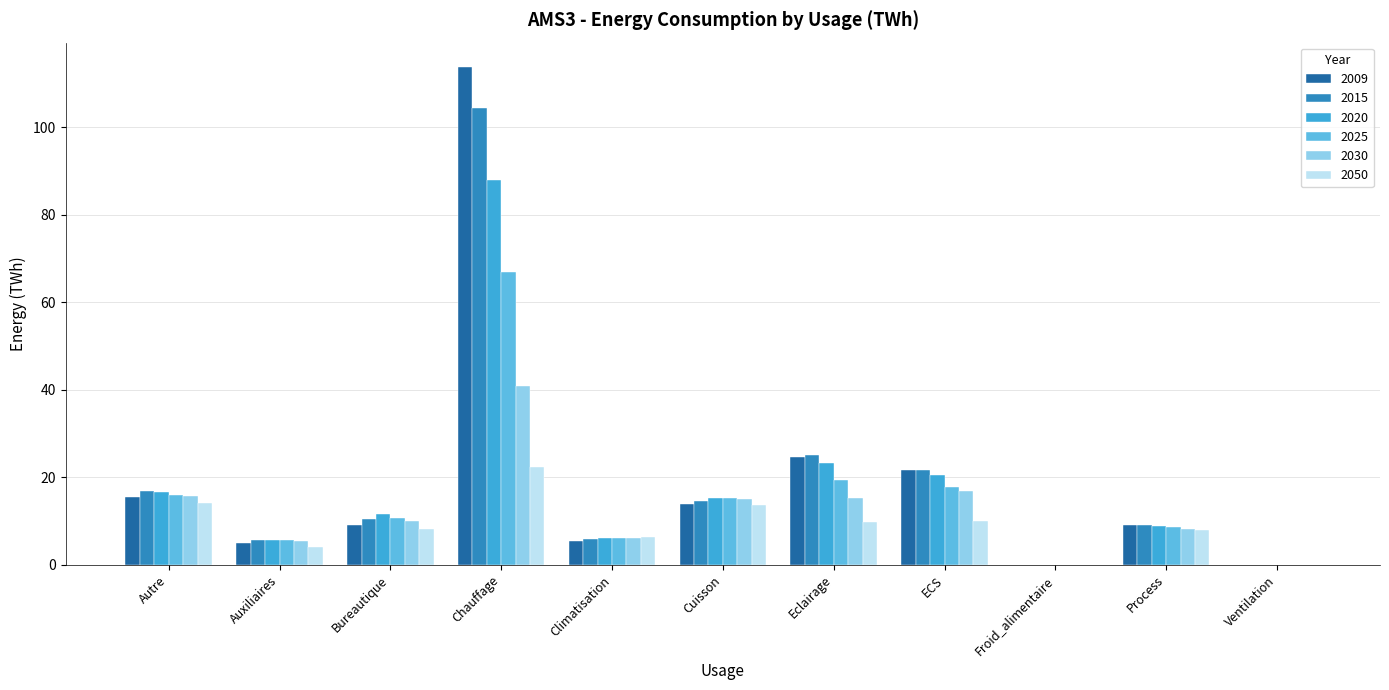

What are all the series names shown in the legend?

2009, 2015, 2020, 2025, 2030, 2050